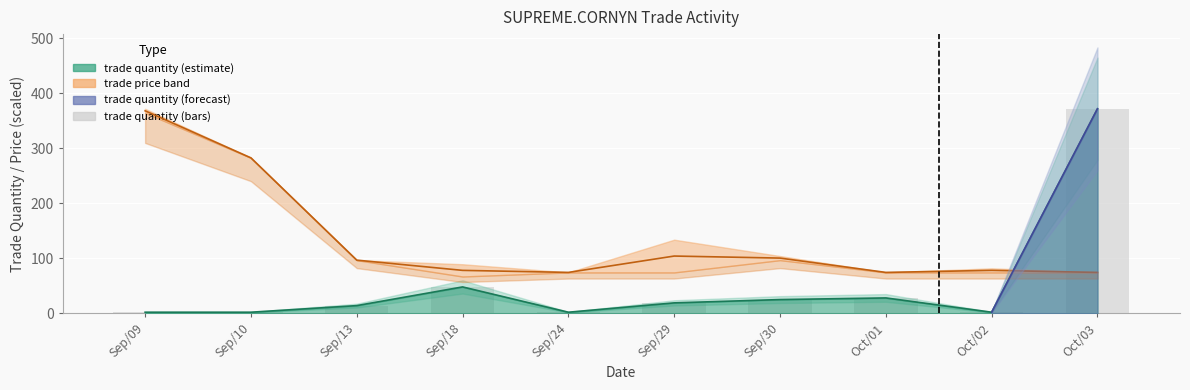

Reading right to left, transcribe all the data shown in this chart.

trade price (mid): 74.4	78.1	74.4	100.4	104.2	74.4	78.1	96.7	282.7	368.3
trade quantity: 372.0	2.0	28.0	25.0	19.0	2.0	48.0	14.0	2.0	2.0